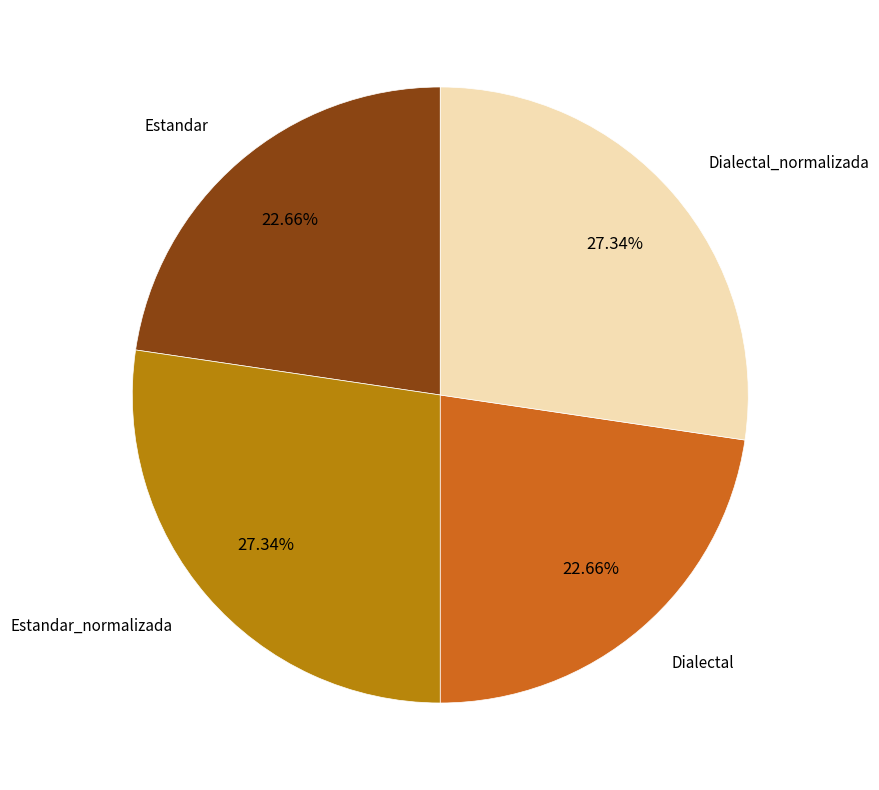

Is there a majority slice in this chart?

No